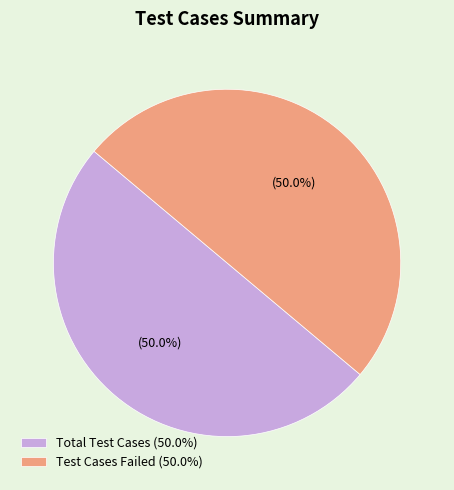

What percentage do Total Test Cases (50.0%) and Test Cases Failed (50.0%) together represent?

100.0%